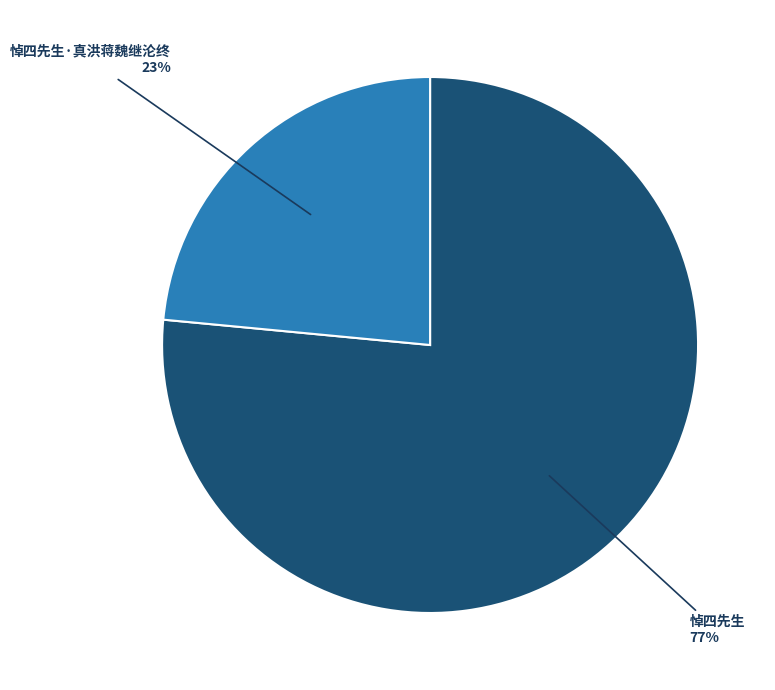

Between 悼四先生·真洪蒋魏继沦终 and 悼四先生, which is larger?

悼四先生